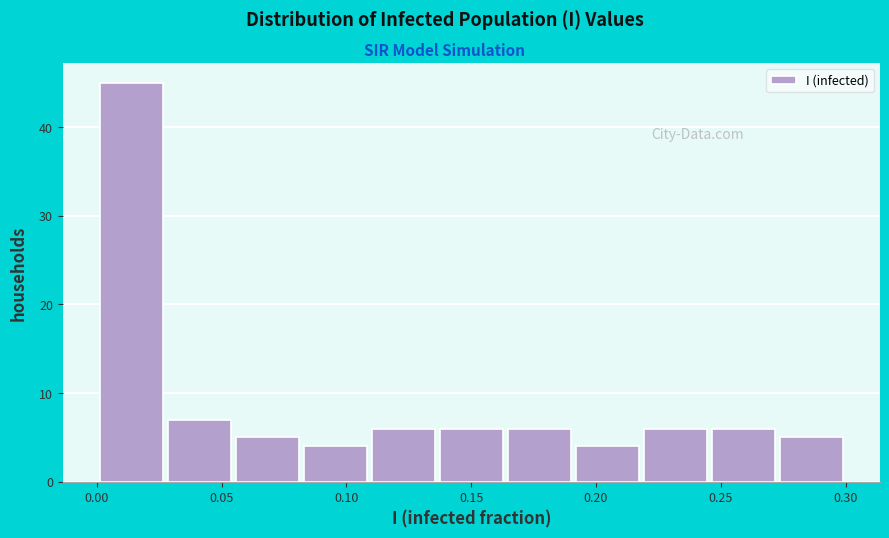

How tall is the bar that spans 0.080 to 0.110 on the x-axis? Neither the bar edges nor the heights are printed on the chart, so give them approximately, as read against the axes.

4